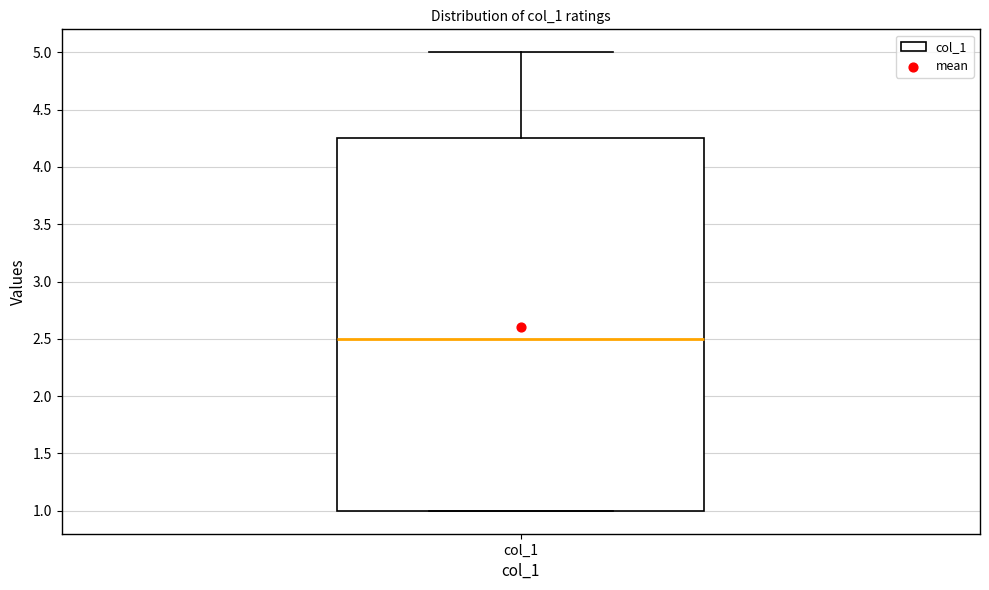

Read this box plot against the y-axis: the position of the median line, the range covered by the box, and the ends of both whiskers. The values are not printed on the chart, so give them approximately, as read against the axis.

median 2.50, box 1.00 to 4.25, whiskers 1.00 to 5.00